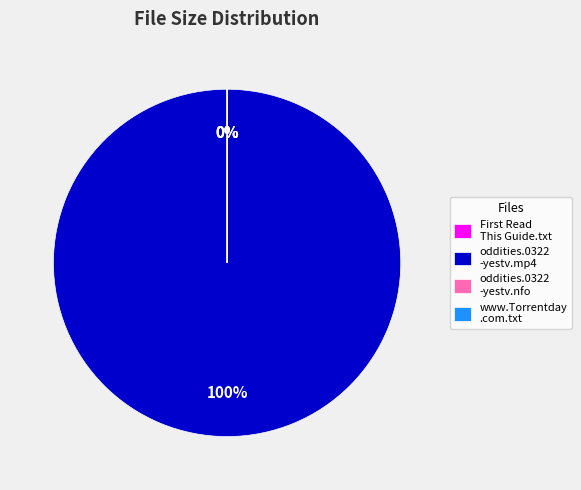

Which slice represents more than half of the pie?

oddities.0322-yestv.mp4